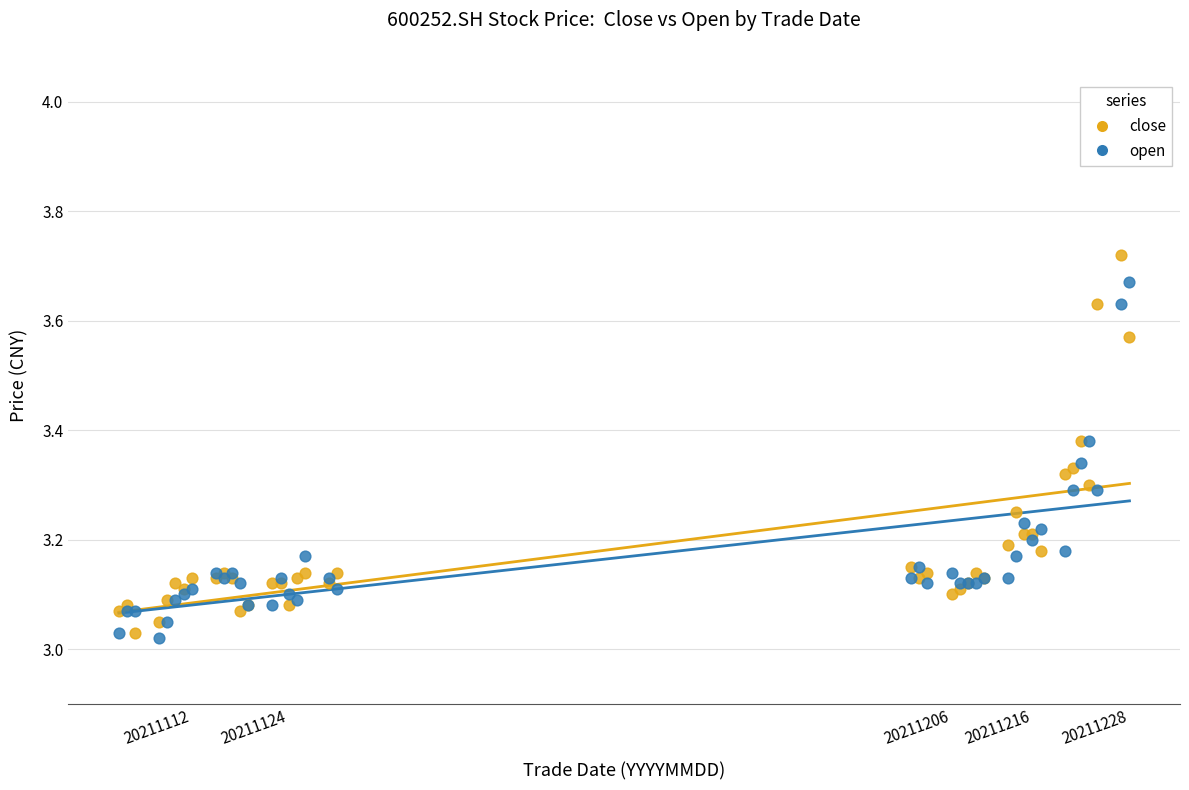

Which series reaches the minimum Y coordinate?

open